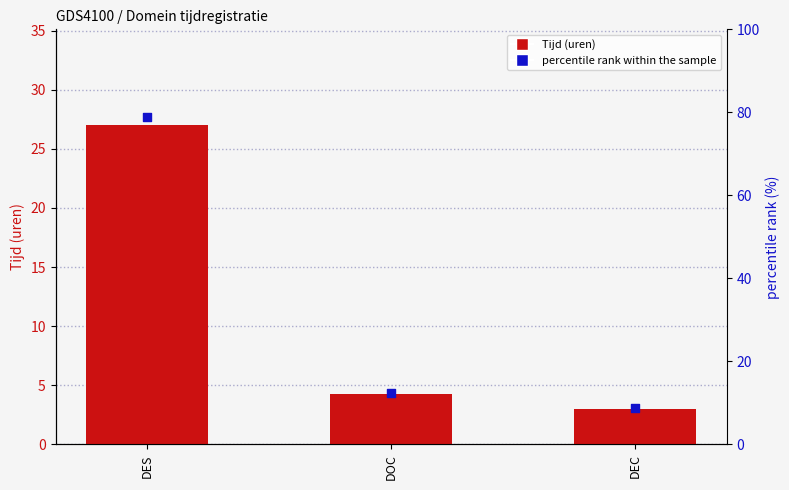

Is the value of Tijd (uren) at DOC greater than the value of percentile rank within the sample at DES?

No